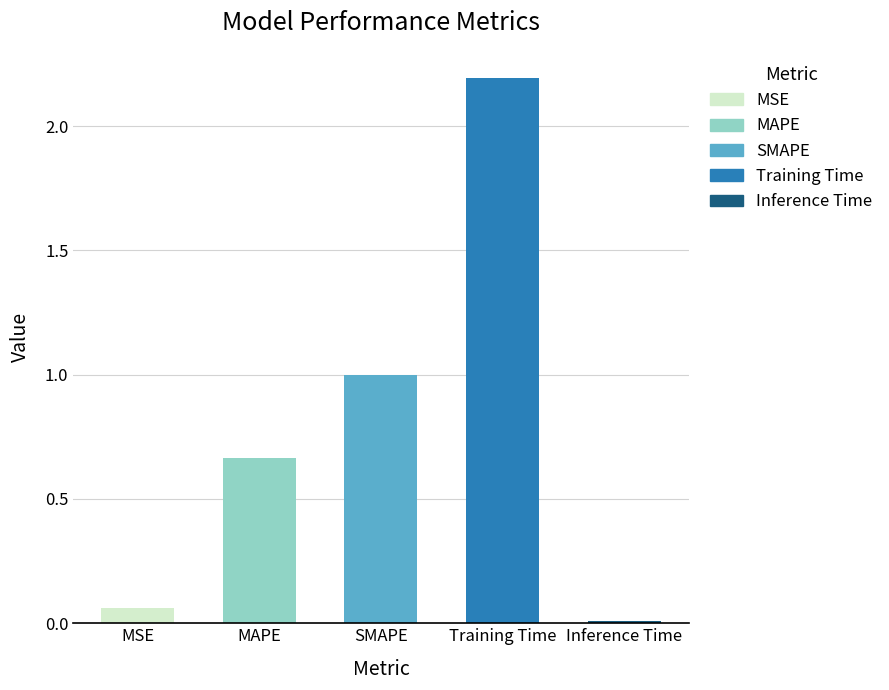

At which category does the chart reach its minimum across all series?

Inference Time